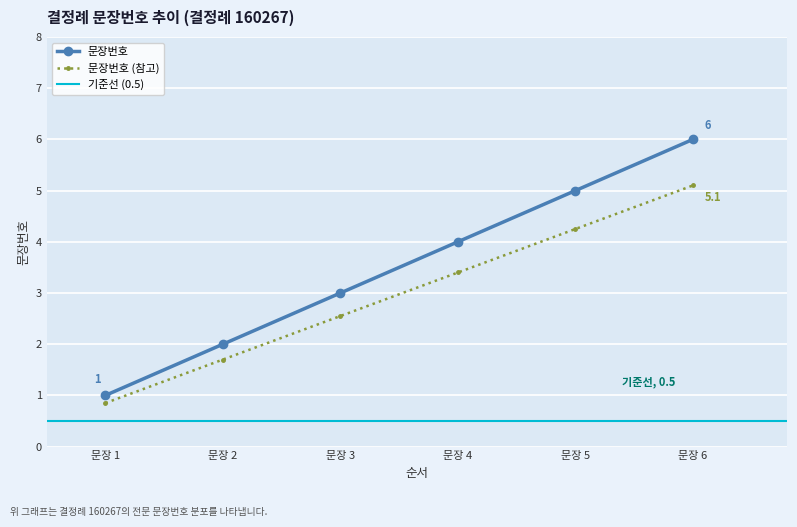

Does the chart display data point markers on the line(s)?

Yes